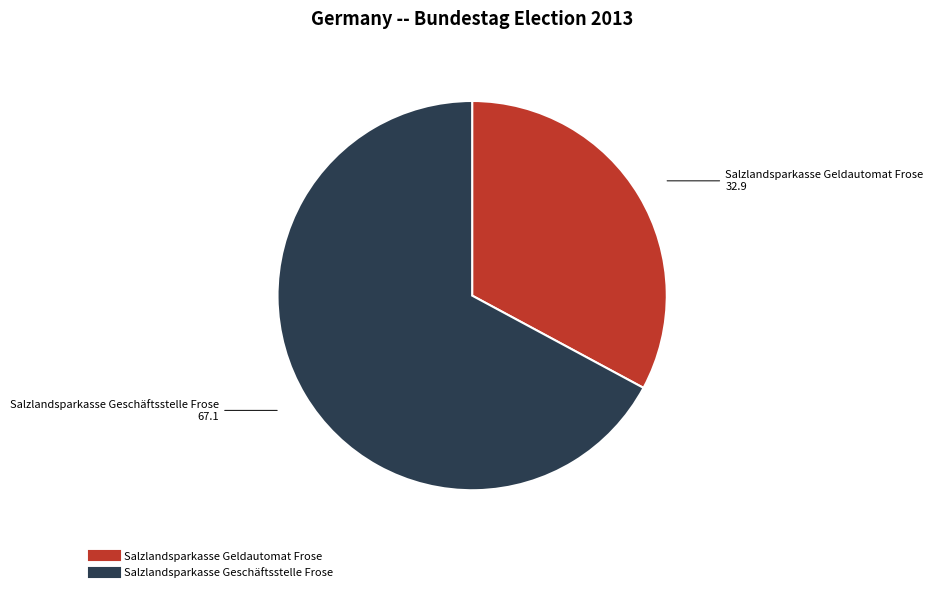

How many segments does this pie chart have?

2